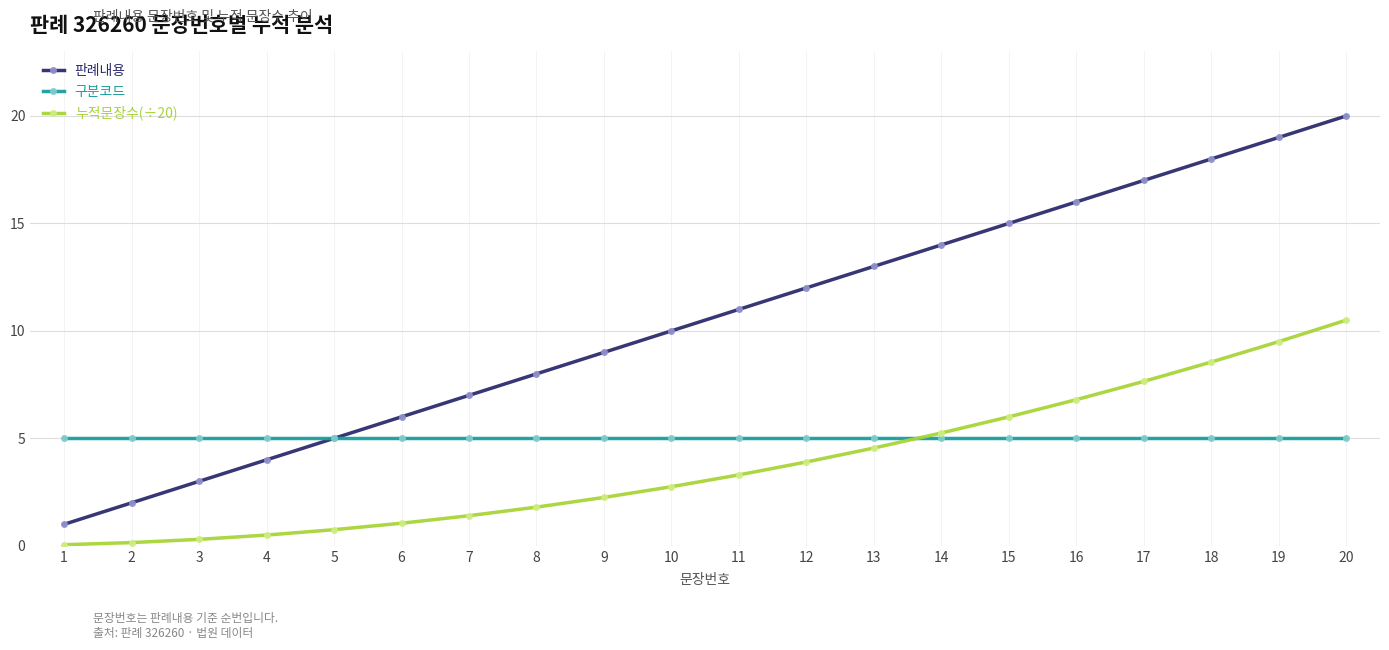

What is the approximate value of 판례내용 at 8?

8.0